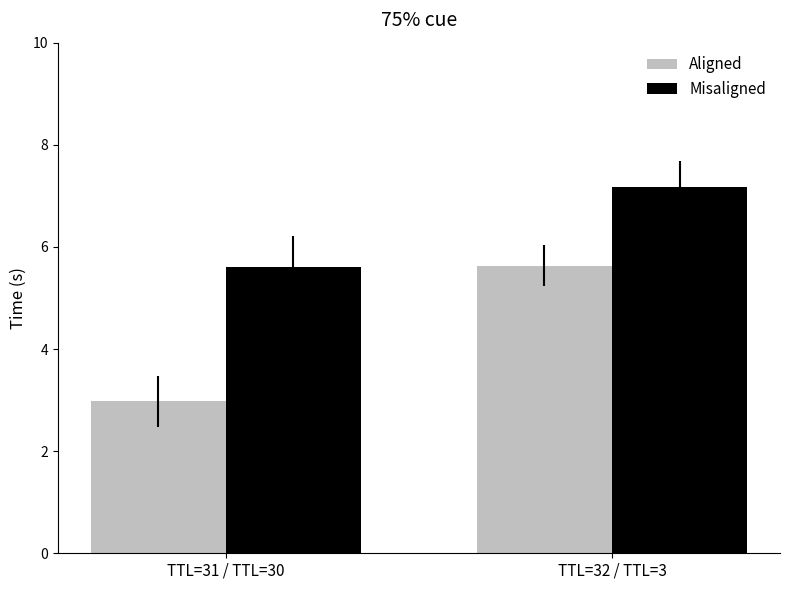

How many groups of bars are there?

2